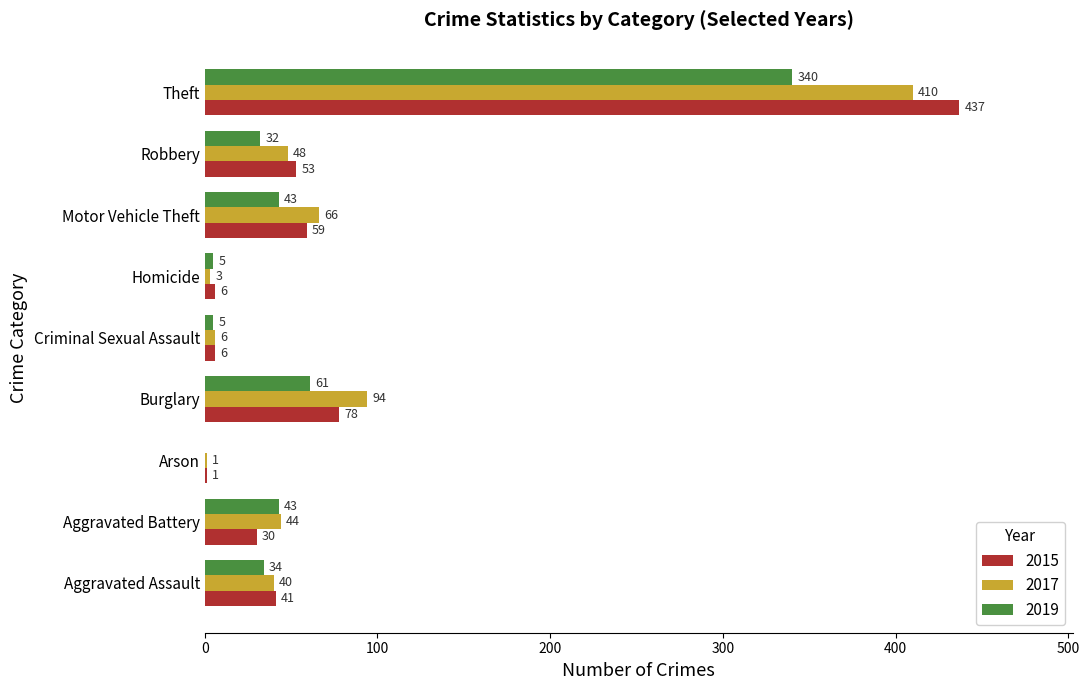

True or false: 2015 has a value of 1 at Arson.

True